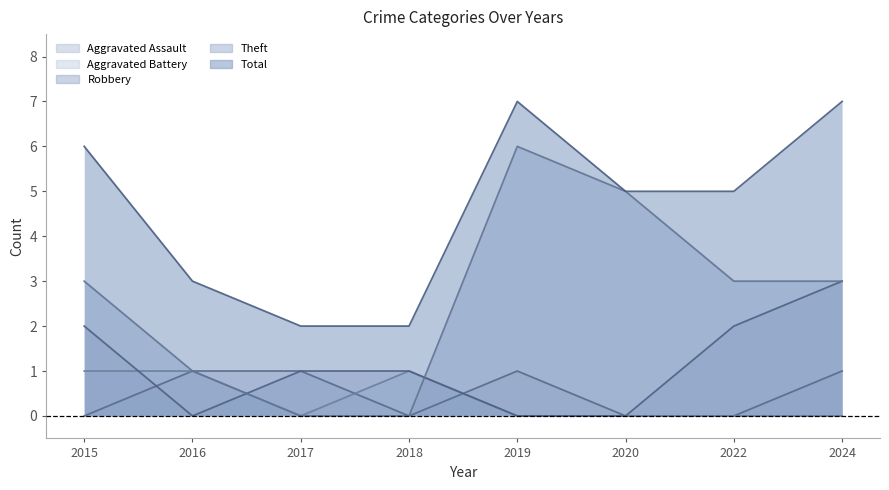

How many interior local peaks does the Aggravated Battery series have?

1